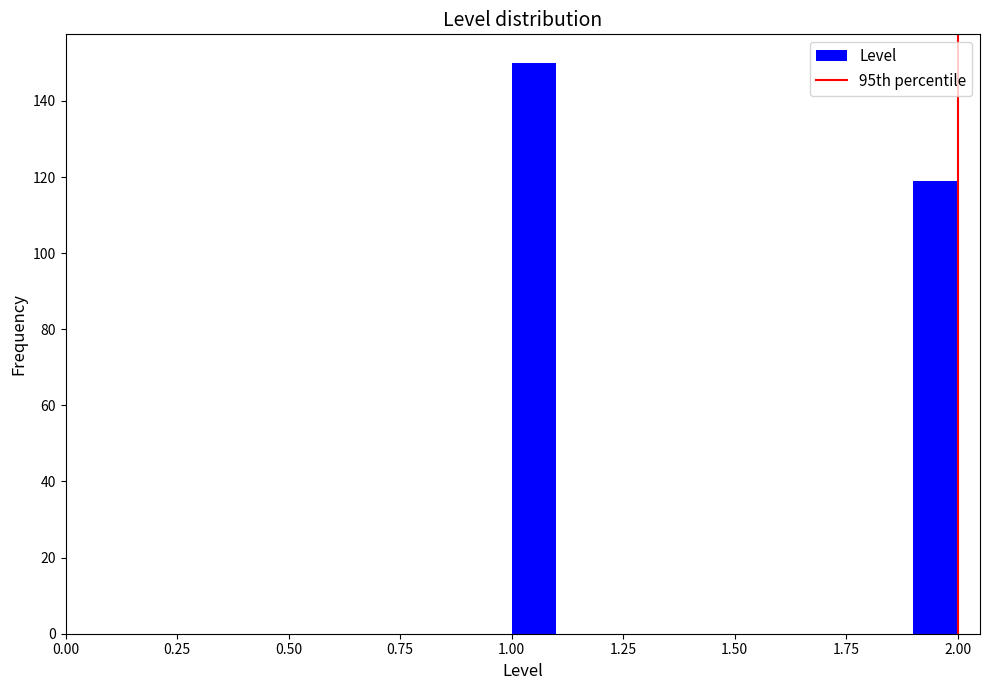

Around what value on the x-axis is the tallest bar? Give the approximate position of its centre, as read against the axis.

1.05